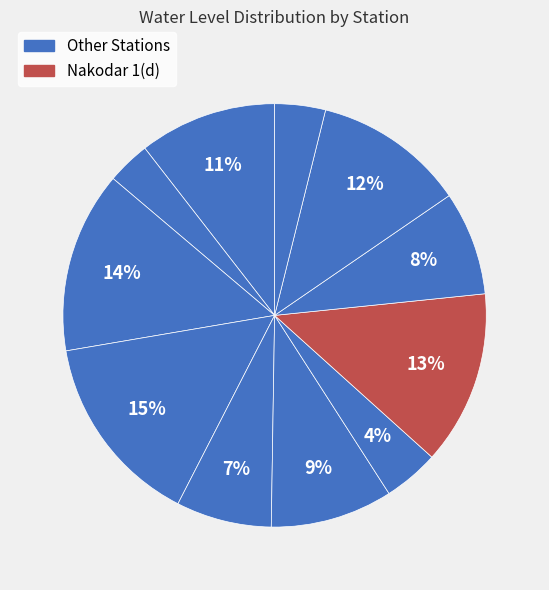

How many slices are in this pie chart?

11